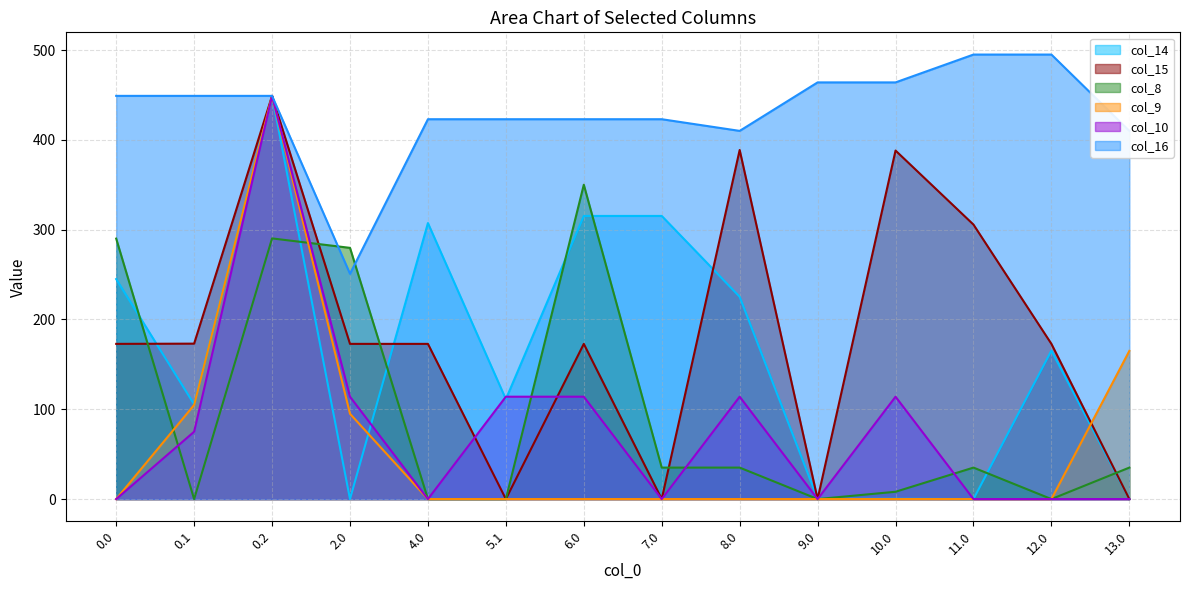

The col_8 series shows 290.0 at 0.0. True or false?

True